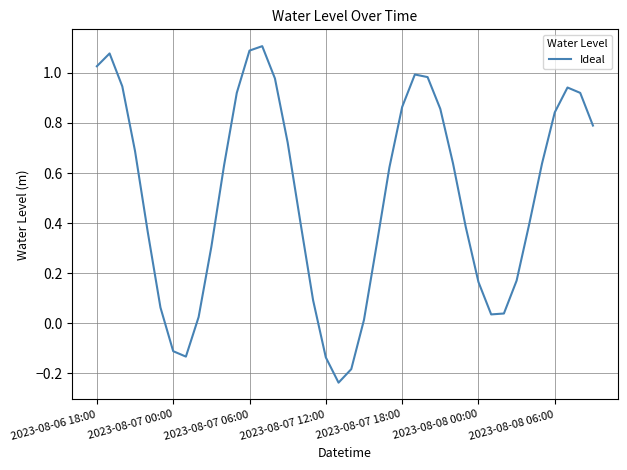

How many series are shown in this chart?

1